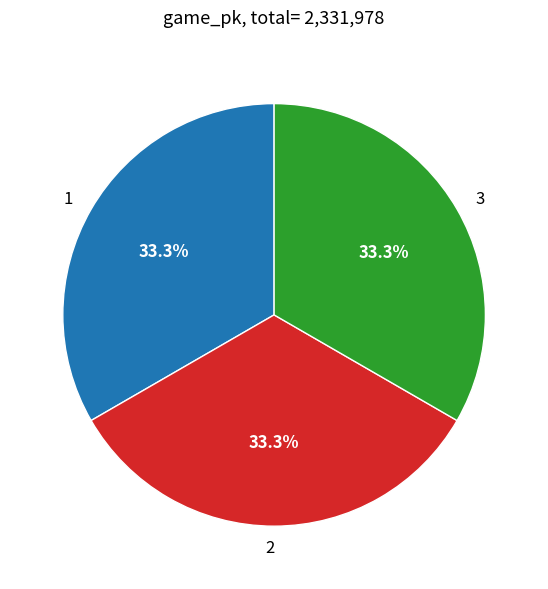

How many slices are in this pie chart?

3